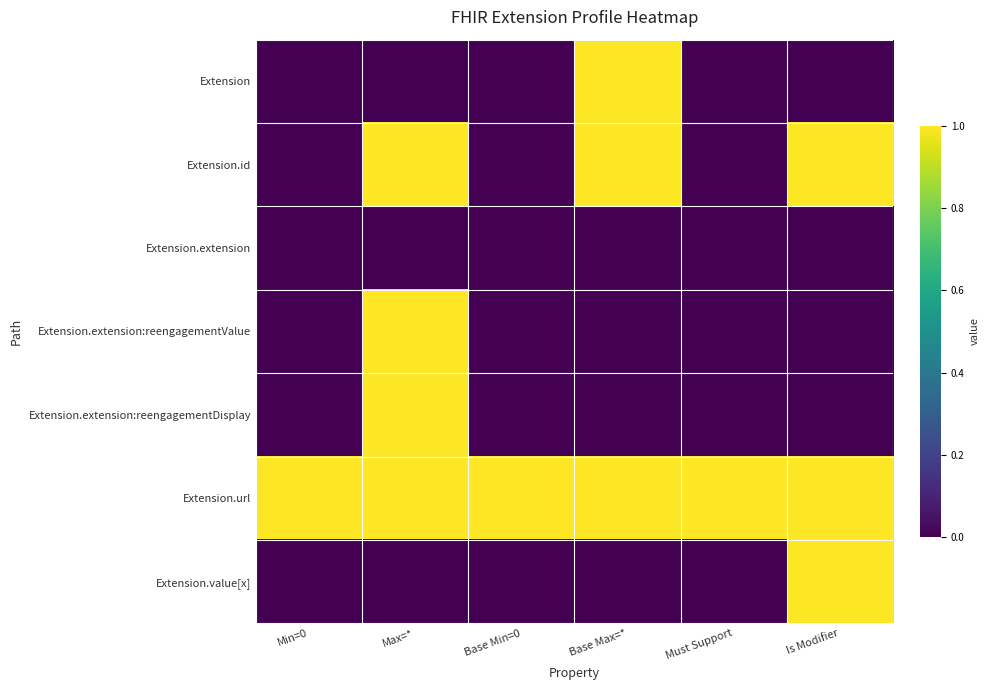

What is the total value across all series at Is Modifier?

3